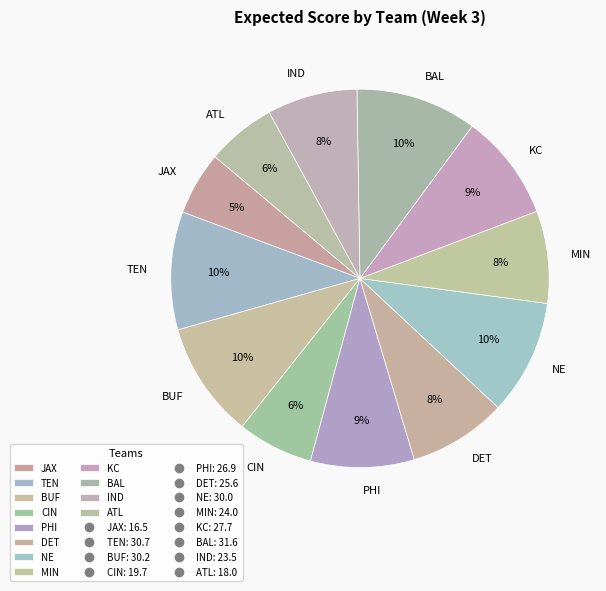

To the nearest percent, what portion does IND represent?

8%